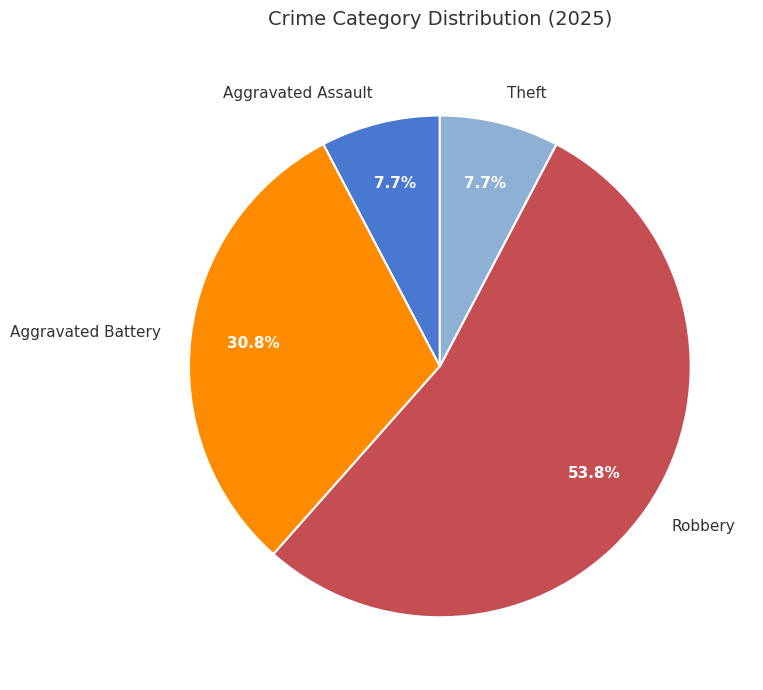

Which category has the biggest portion of the pie?

Robbery